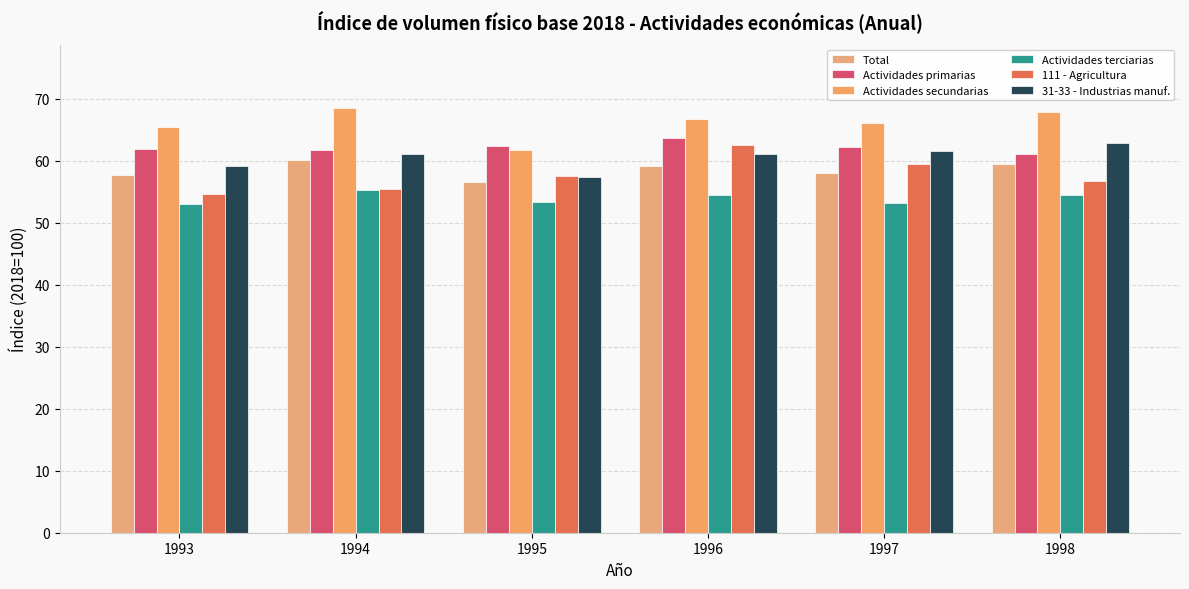

Does the chart contain stacked bars?

No